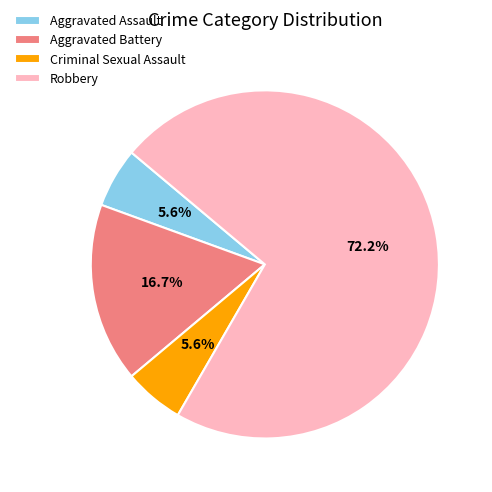

To the nearest percent, what is the difference between the largest and smallest slice percentages?

67%